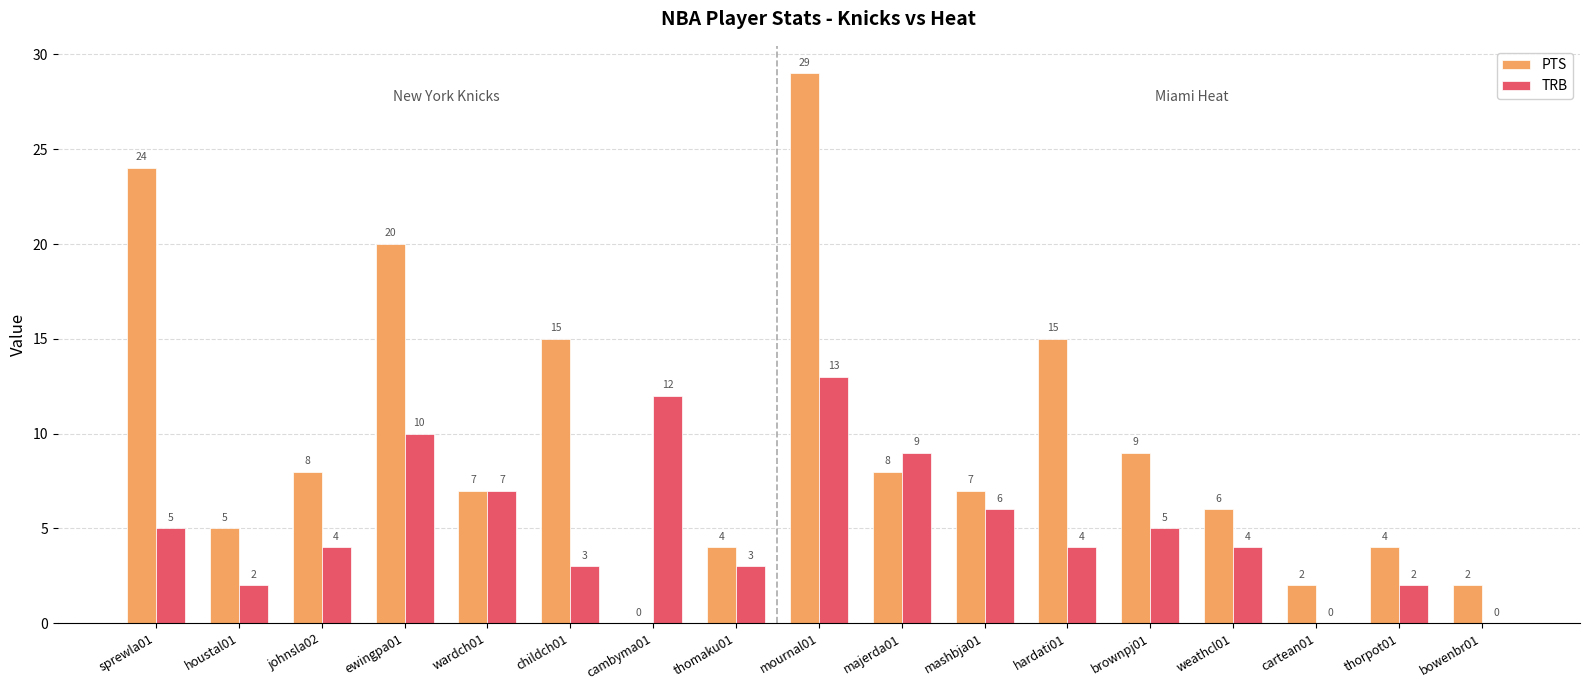

Does the chart contain stacked bars?

No